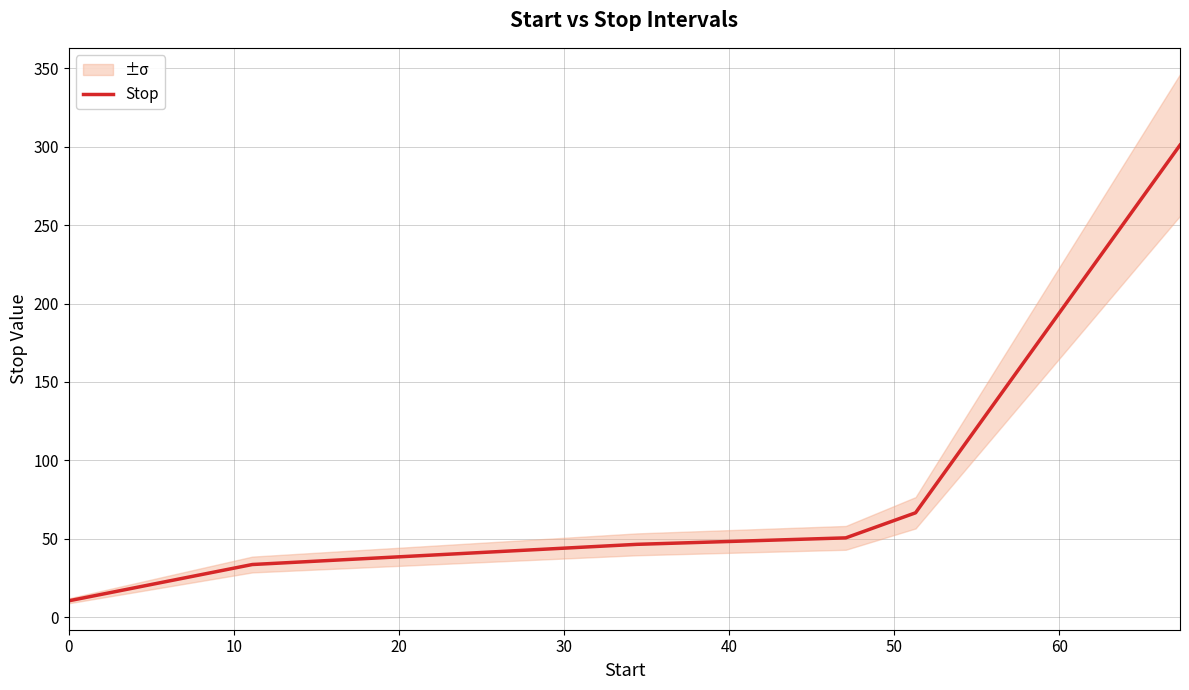

What is the highest value of the Stop series?

301.0